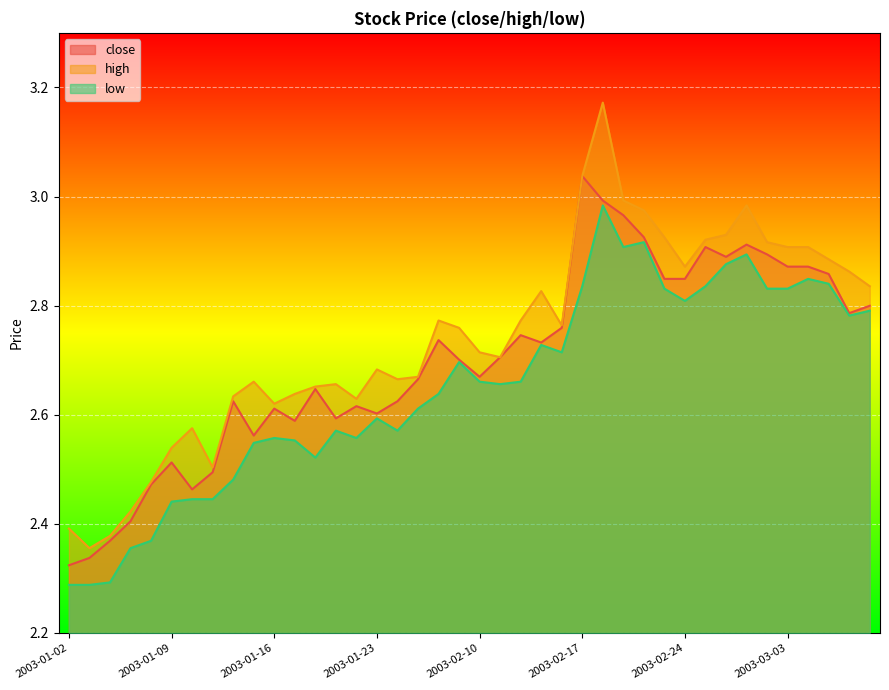

In close, how many points are lower than both neighbors (excluding endpoints)?

9